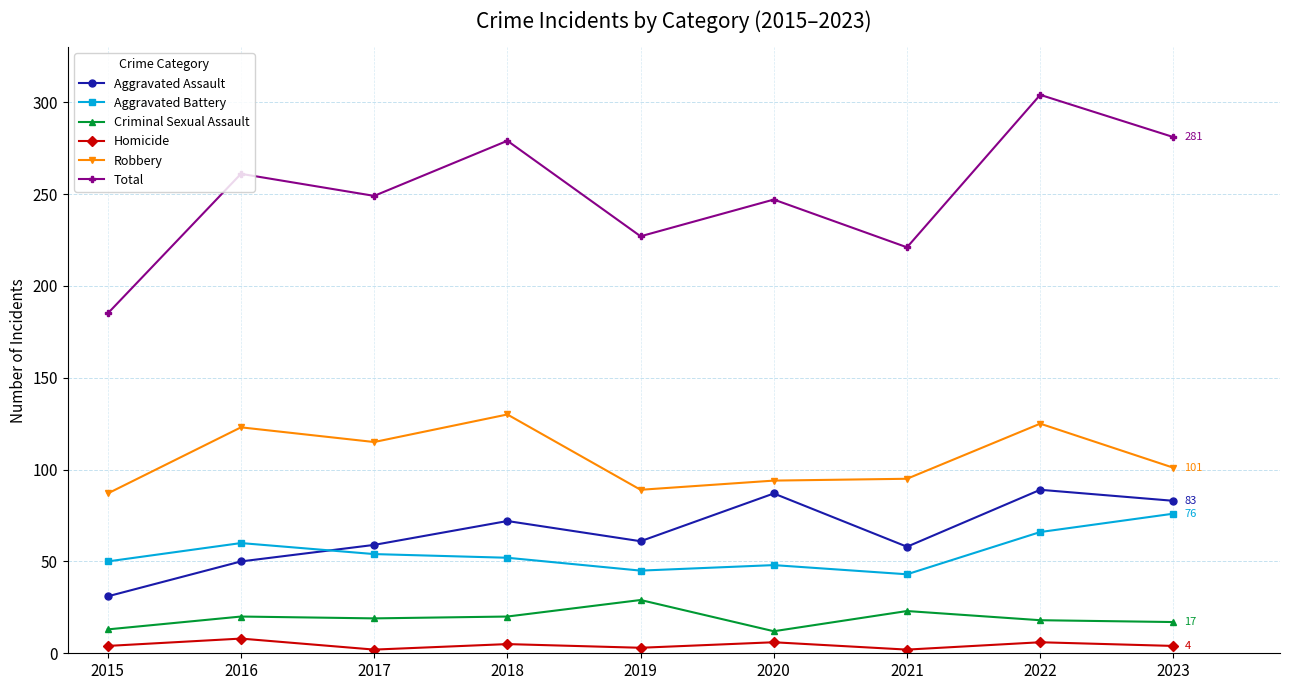

True or false: Criminal Sexual Assault has more than 1 interior local peaks.

True